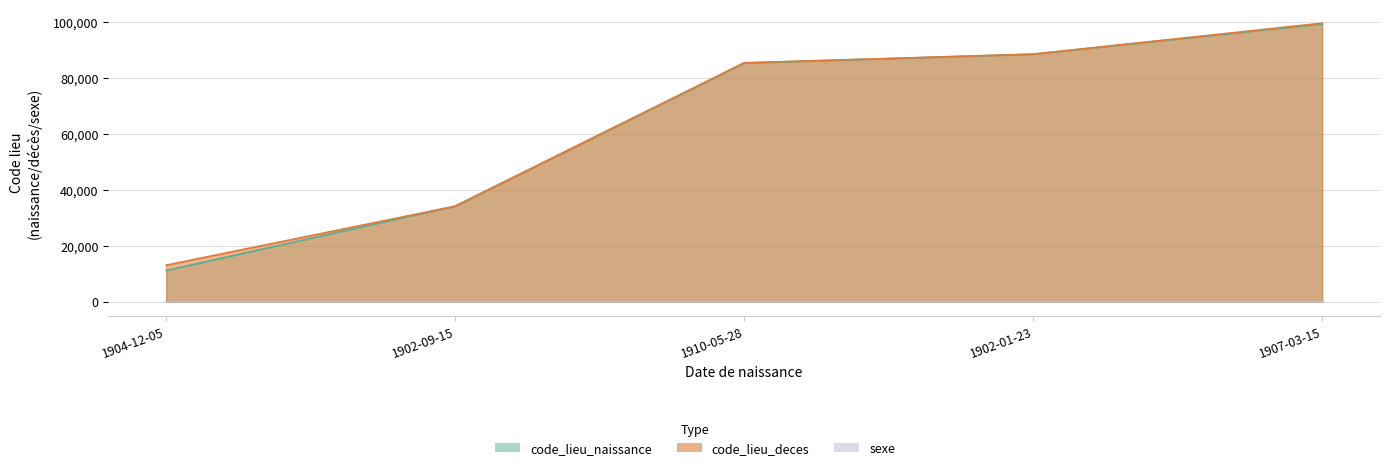

At which category does sexe reach its first local peak?

1902-01-23